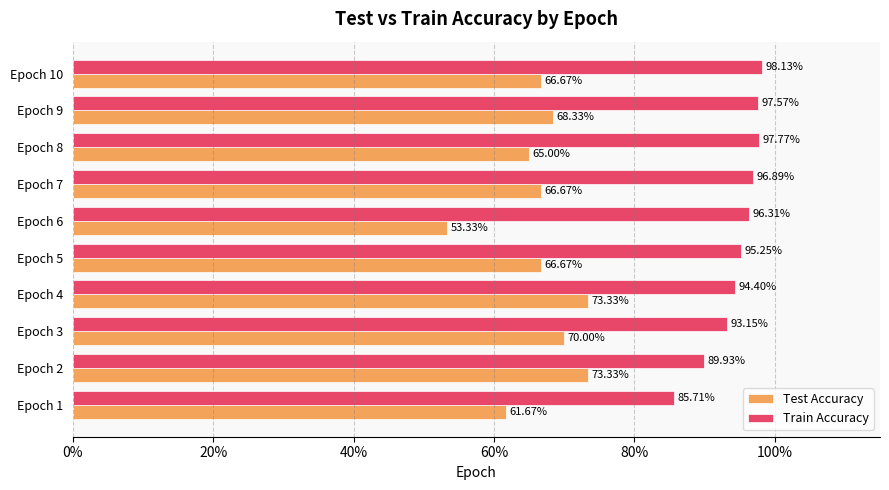

What are all the series names shown in the legend?

Test Accuracy, Train Accuracy